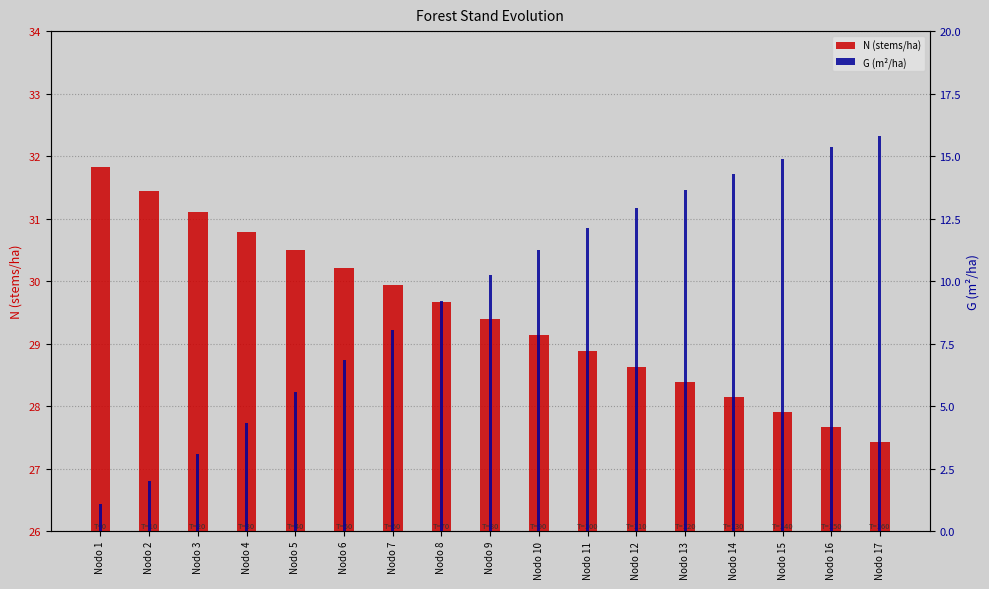

Which category has the lowest value in the G (m²/ha) series?

Nodo 1